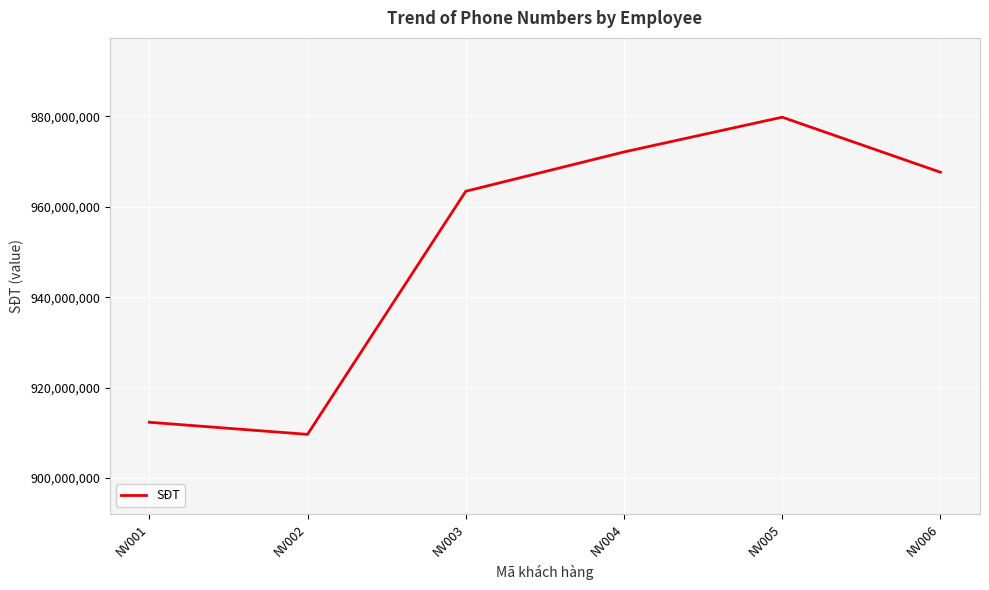

At which label is the value closest to 944750617?

NV003